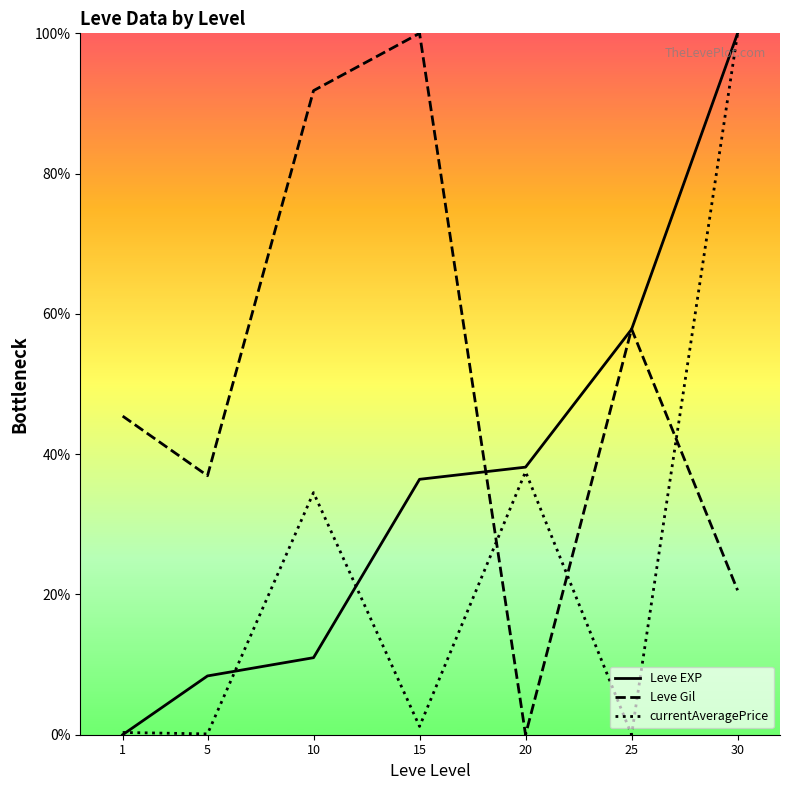

Does the chart display data point markers on the line(s)?

No